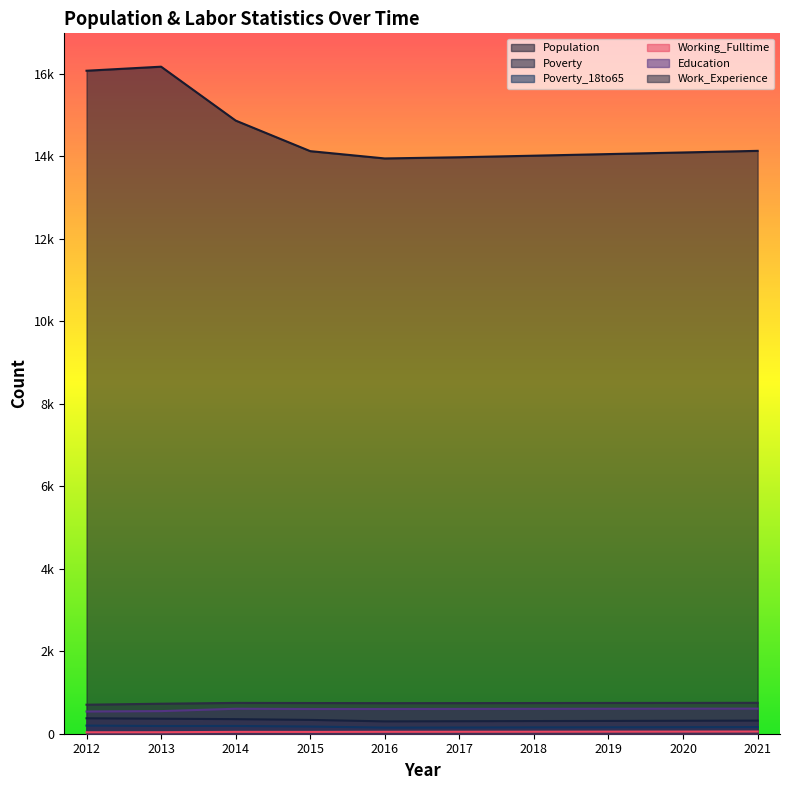

What are all the series names shown in the legend?

Population, Poverty, Poverty_18to65, Working_Fulltime, Education, Work_Experience